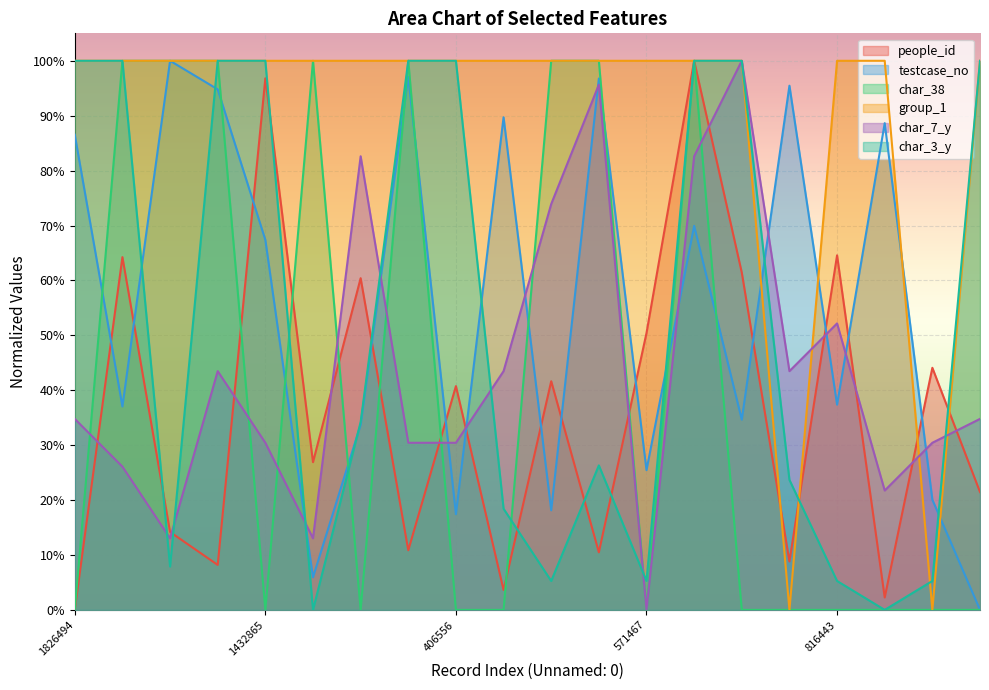

What is the label of the 17th point from the left?

816443